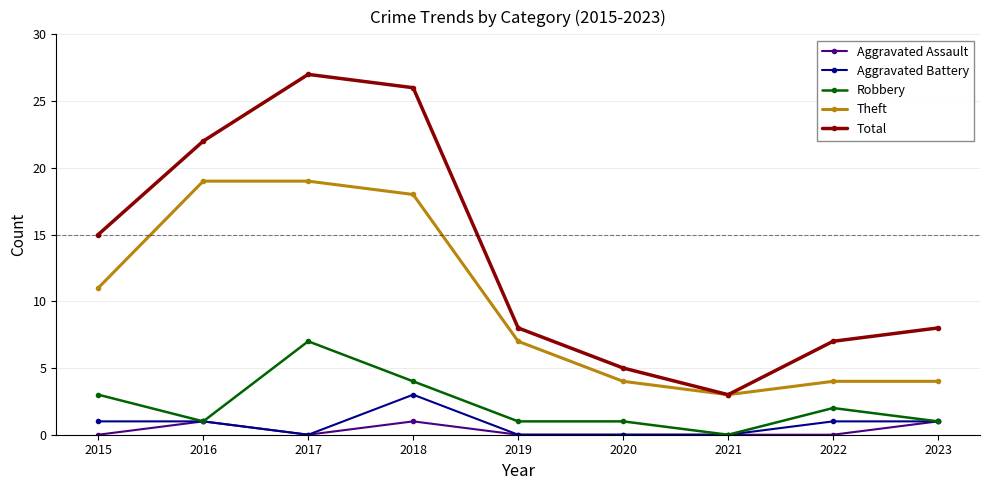

True or false: Theft and Robbery intersect in this chart.

False